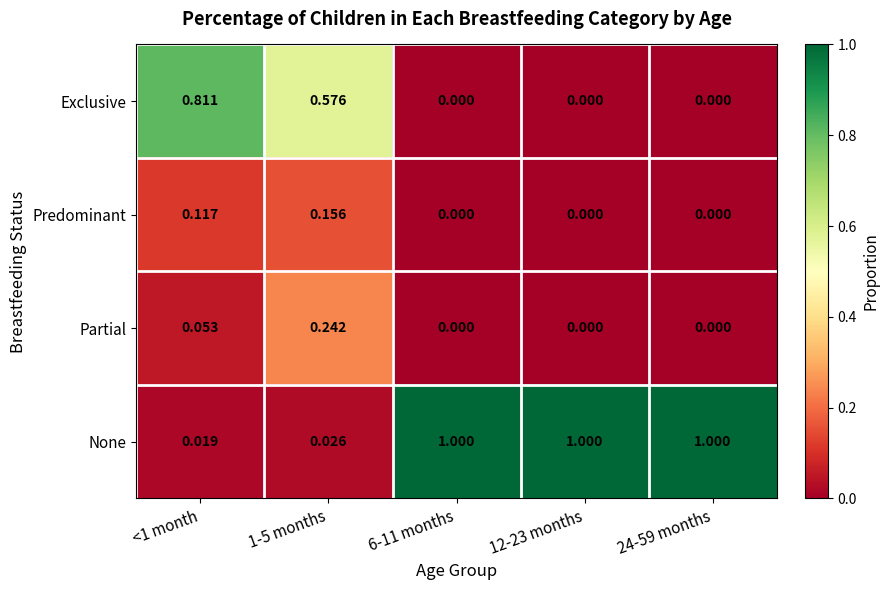

Which series has the widest spread of values?

None